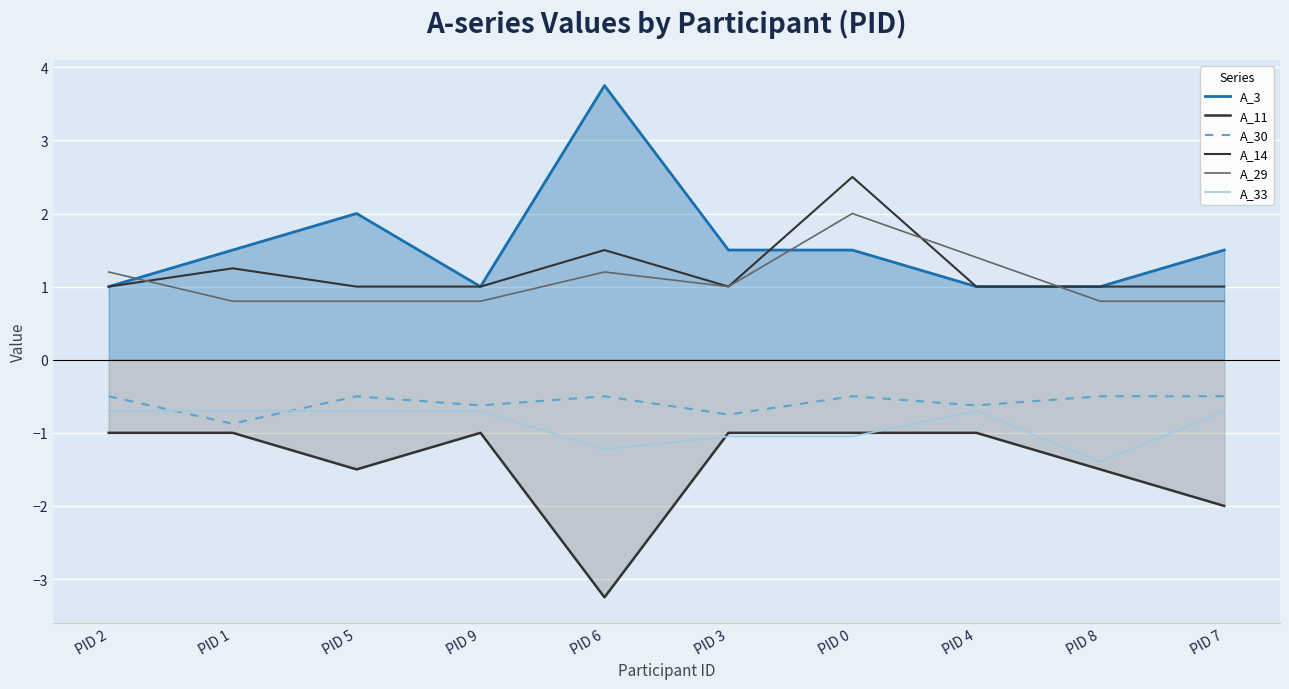

Count the number of categories in the chart.

10